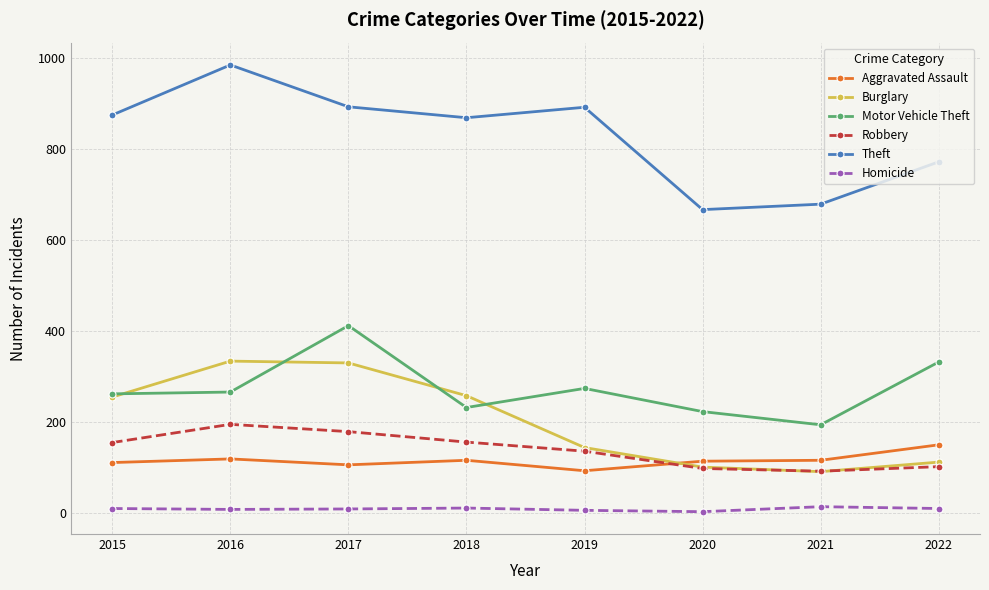

True or false: Burglary and Aggravated Assault intersect in this chart.

True